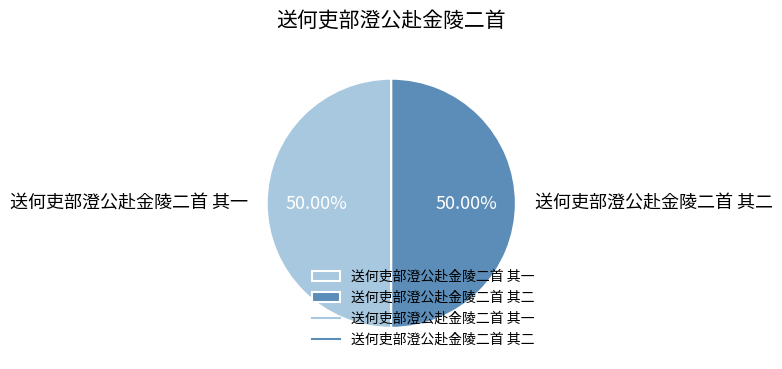

How many segments does this pie chart have?

2